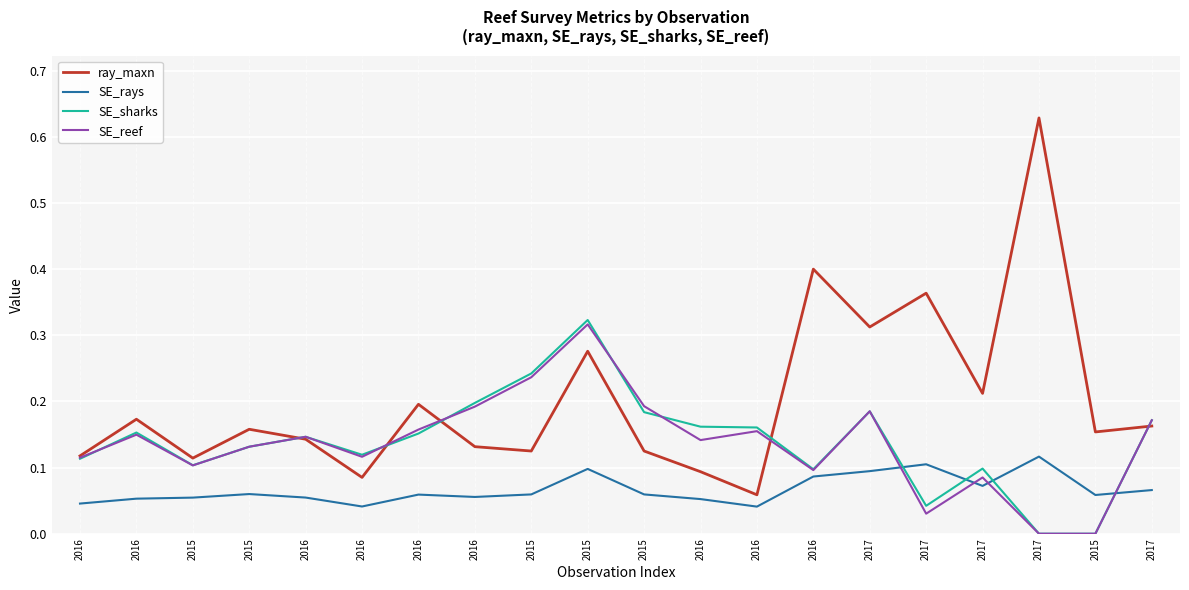

Does the chart display data point markers on the line(s)?

No